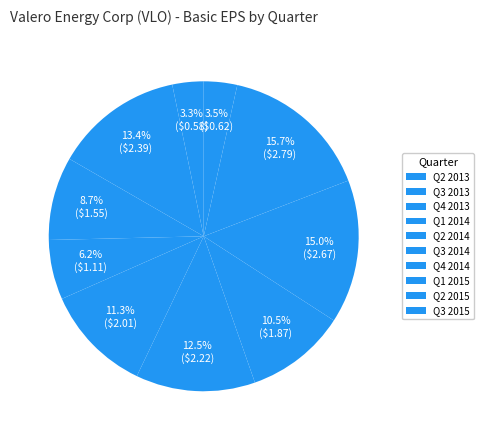

How many slices are in this pie chart?

10